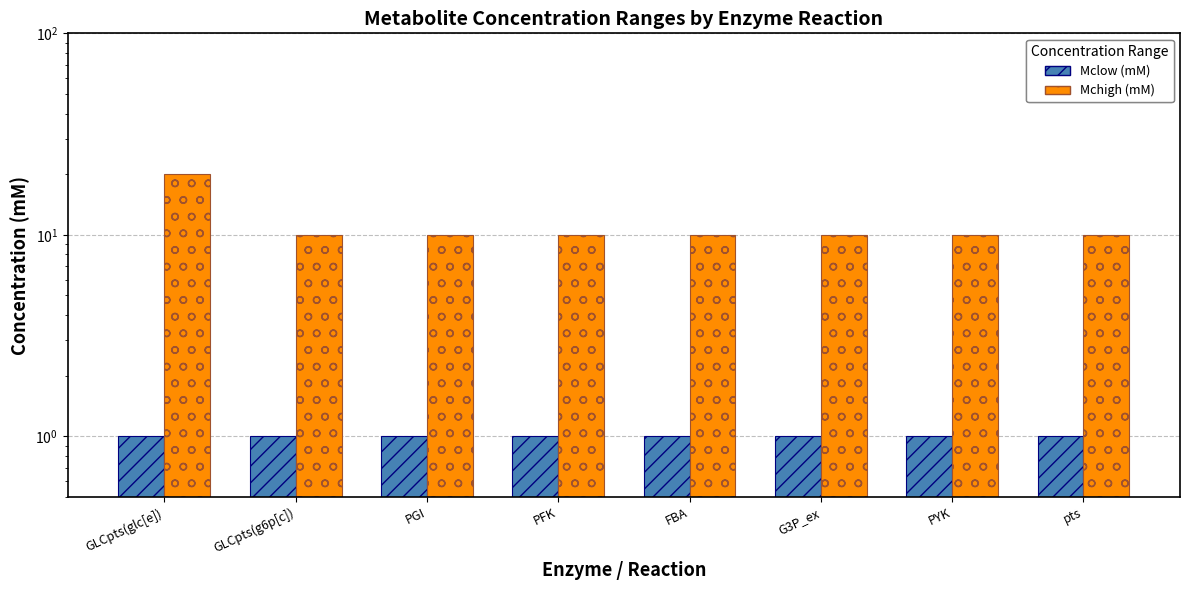

What is the sum of all Mchigh (mM) values?

90